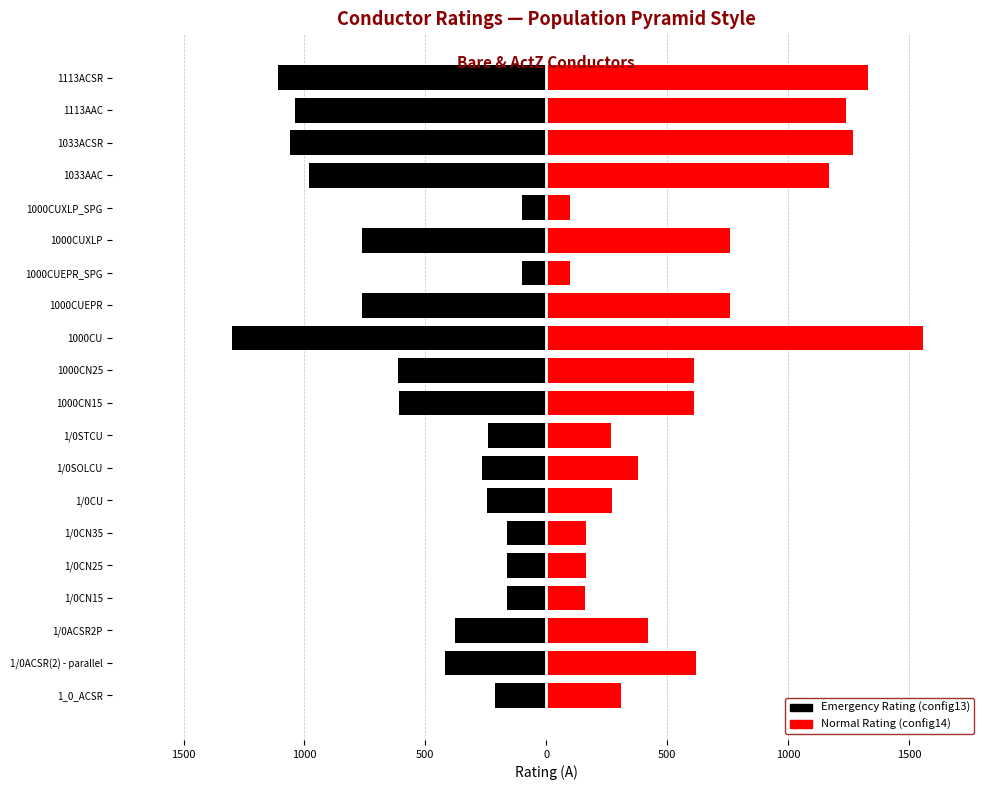

Which has a higher value, 1/0CN35 or 1000CU?

1/0CN35